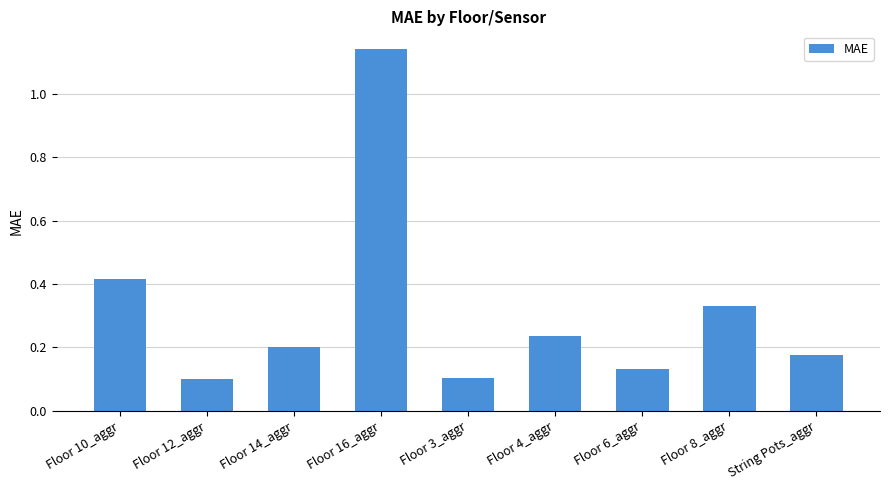

What is the difference between the maximum and minimum values?

1.0